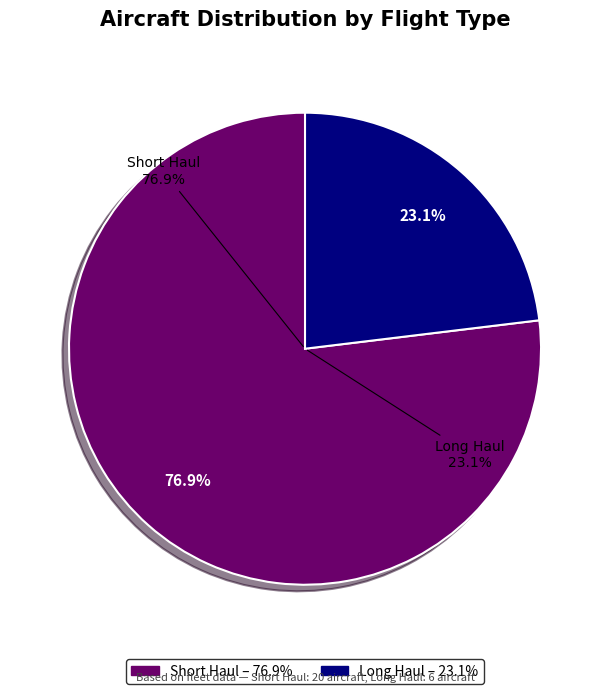

Approximately how many times larger is the value at Long Haul compared to Short Haul?

0.3